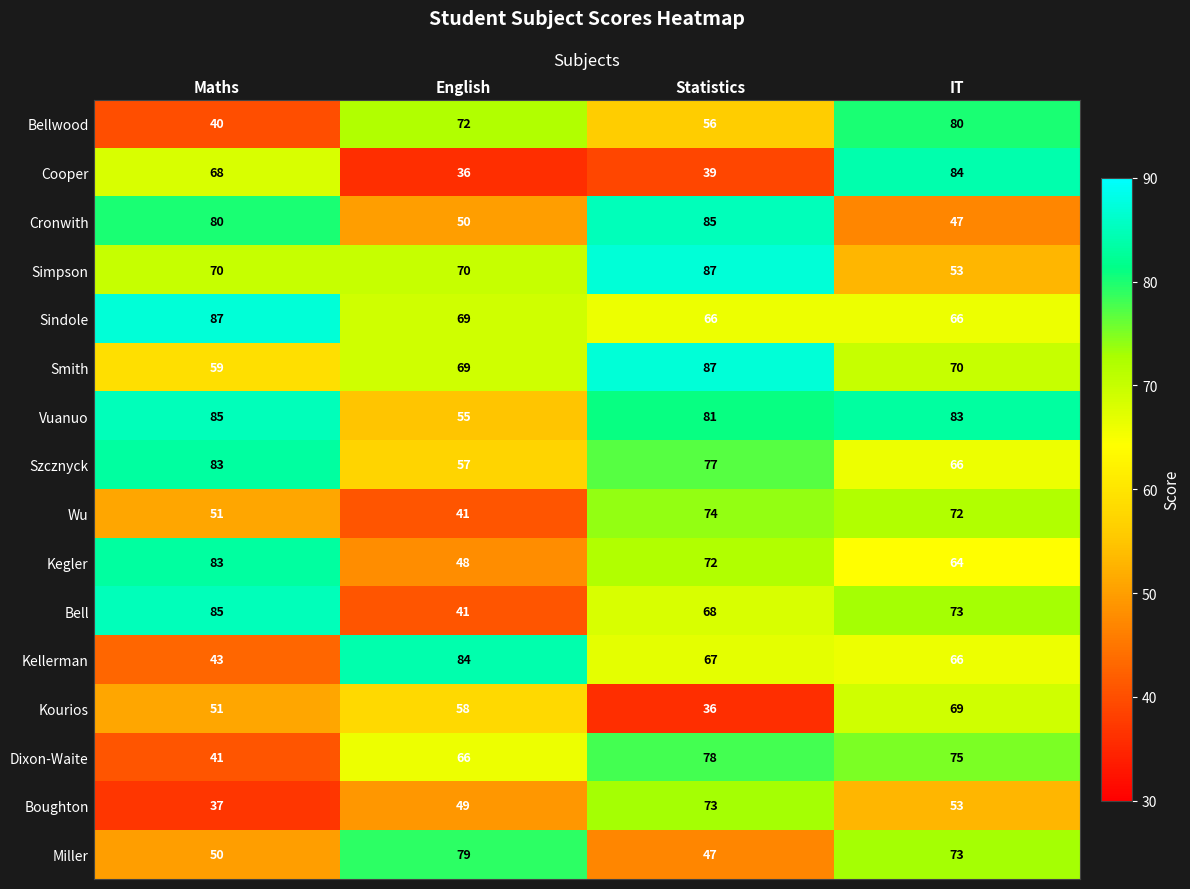

What is the minimum value for Dixon-Waite?

41